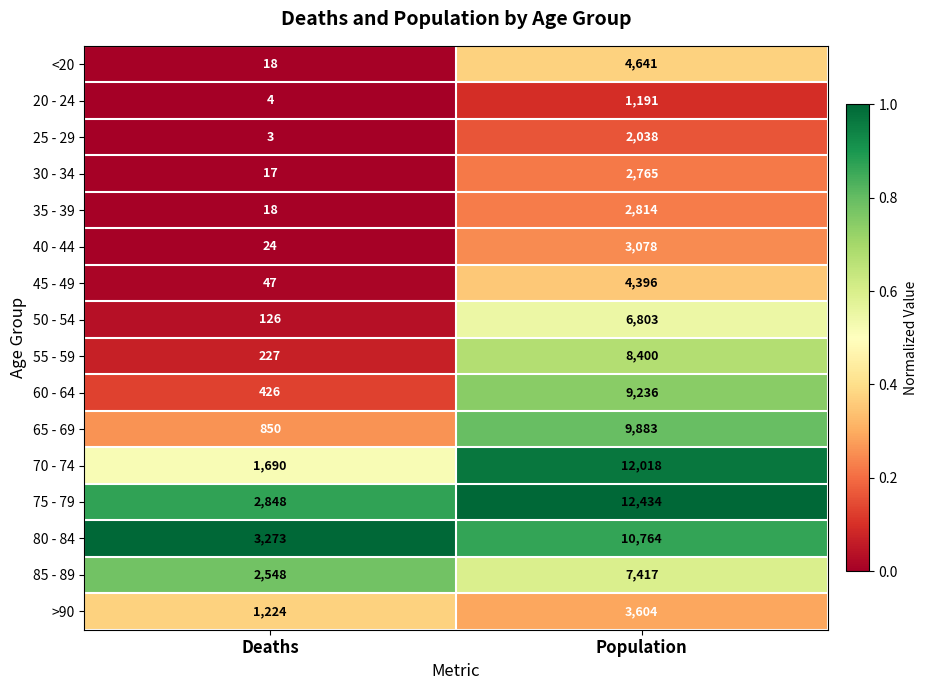

The 65 - 69 series shows 394 at Deaths. True or false?

False